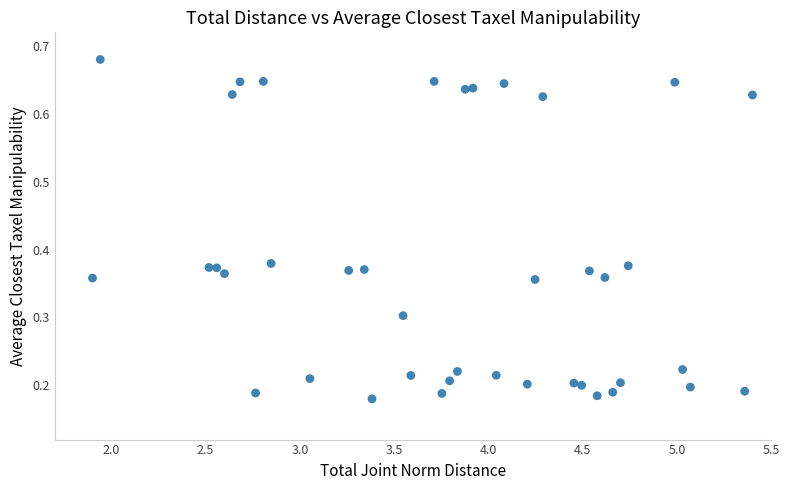

What is the range of X values (max minus min)?

3.5